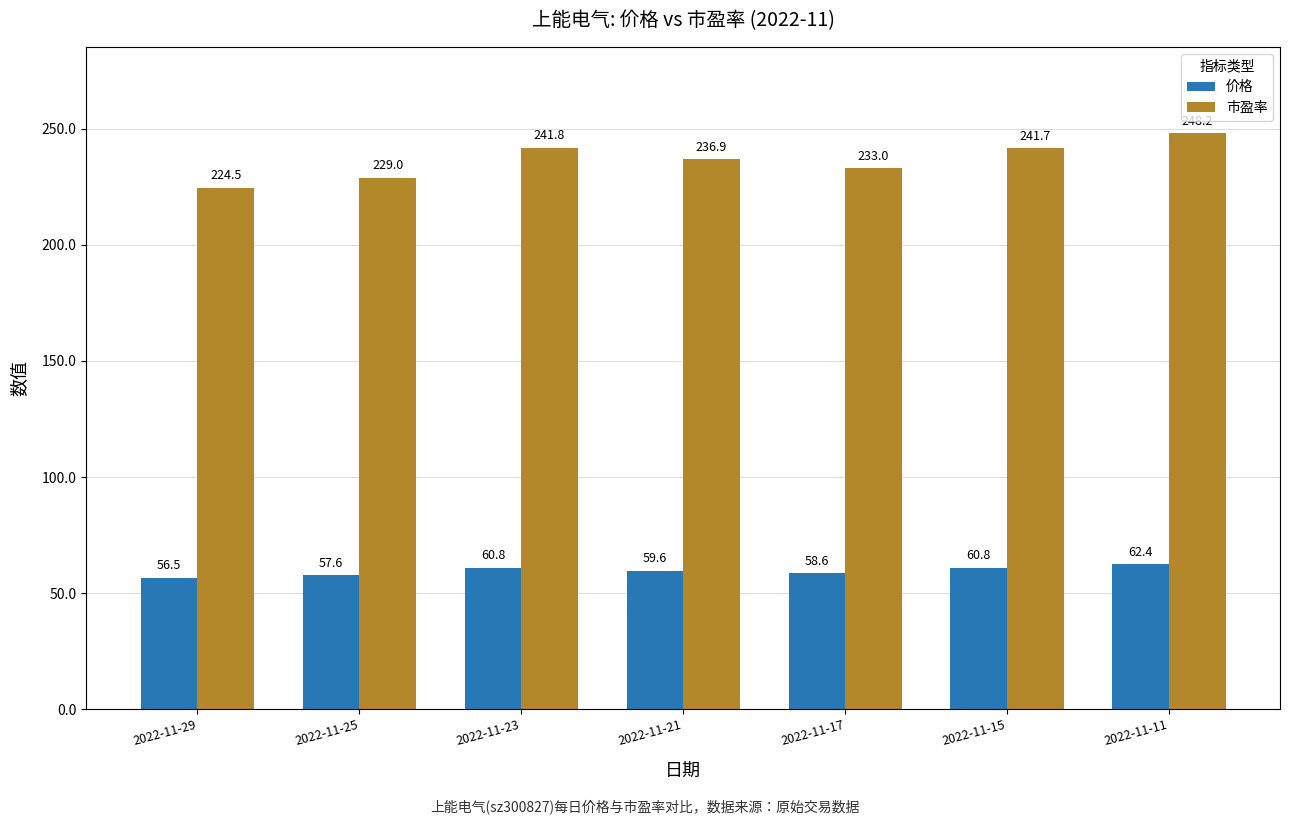

What is the total value across all series at 2022-11-17?

291.6